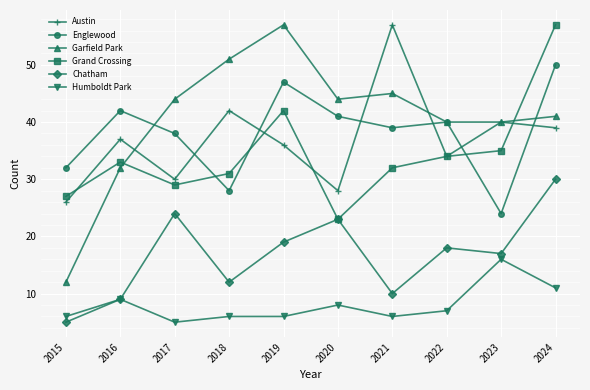

Reading left to right, list all the values displayed in this chart.

Austin: 2015=26	2016=37	2017=30	2018=42	2019=36	2020=28	2021=57	2022=34	2023=40	2024=39
Englewood: 2015=32	2016=42	2017=38	2018=28	2019=47	2020=41	2021=39	2022=40	2023=24	2024=50
Garfield Park: 2015=12	2016=32	2017=44	2018=51	2019=57	2020=44	2021=45	2022=40	2023=40	2024=41
Grand Crossing: 2015=27	2016=33	2017=29	2018=31	2019=42	2020=23	2021=32	2022=34	2023=35	2024=57
Chatham: 2015=5	2016=9	2017=24	2018=12	2019=19	2020=23	2021=10	2022=18	2023=17	2024=30
Humboldt Park: 2015=6	2016=9	2017=5	2018=6	2019=6	2020=8	2021=6	2022=7	2023=16	2024=11